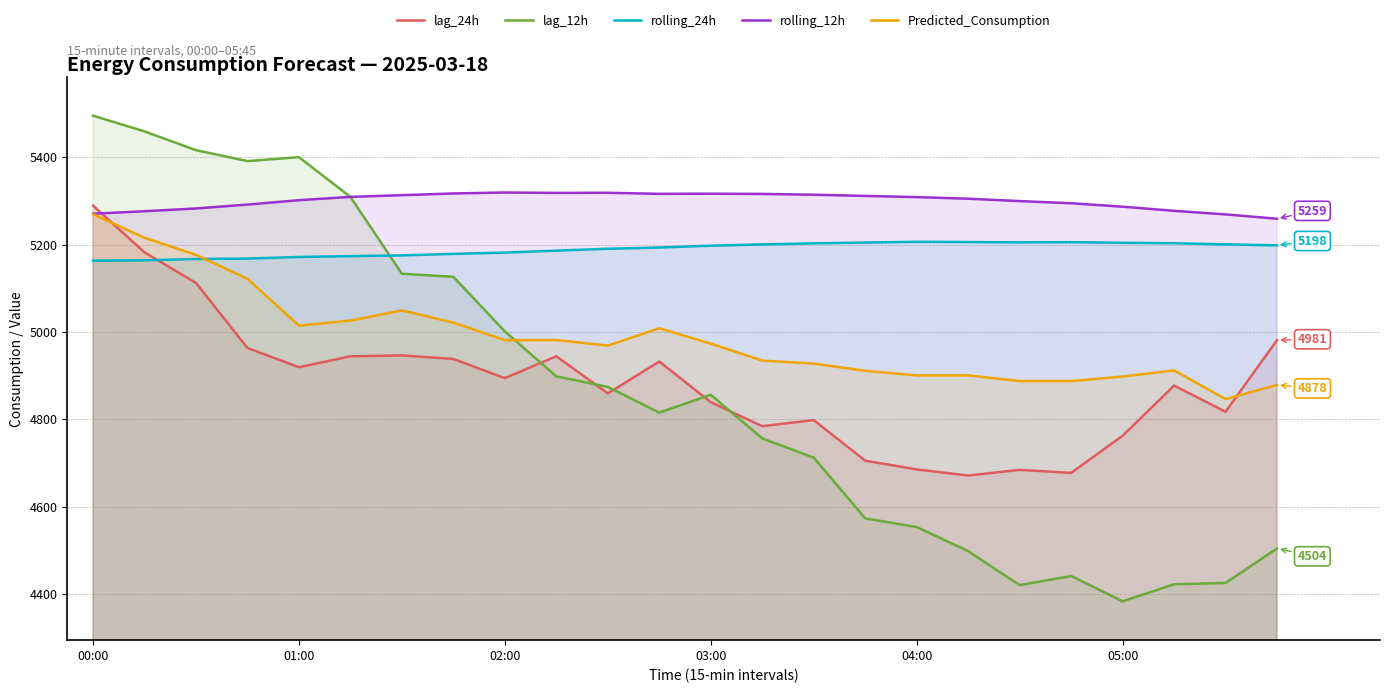

Which series has the largest range (max minus min)?

lag_12h